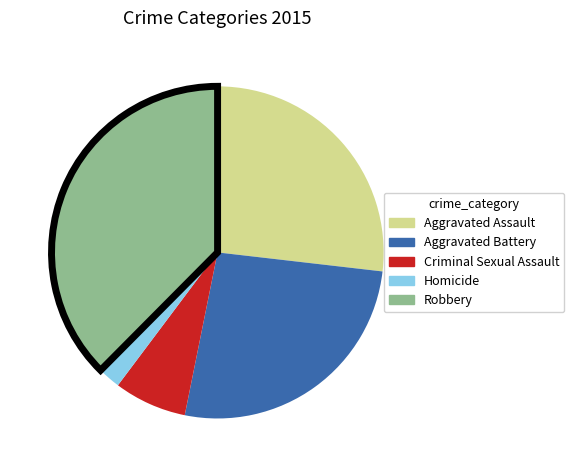

What is the ratio of the value at Aggravated Assault to the value at Robbery?

0.7